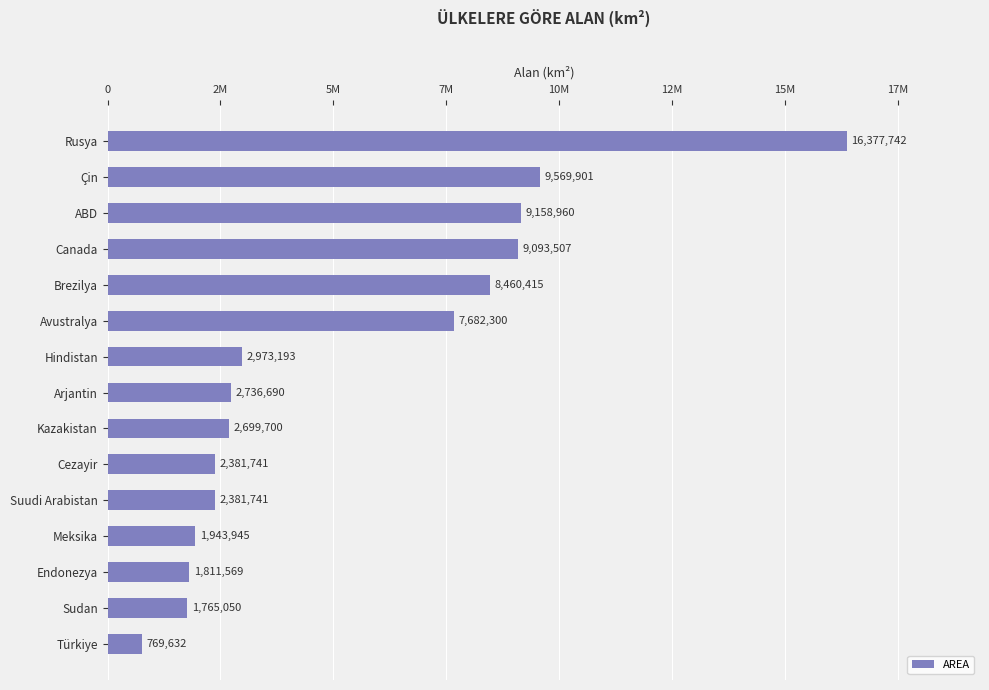

At which label is the value closest to 8573687?

Brezilya